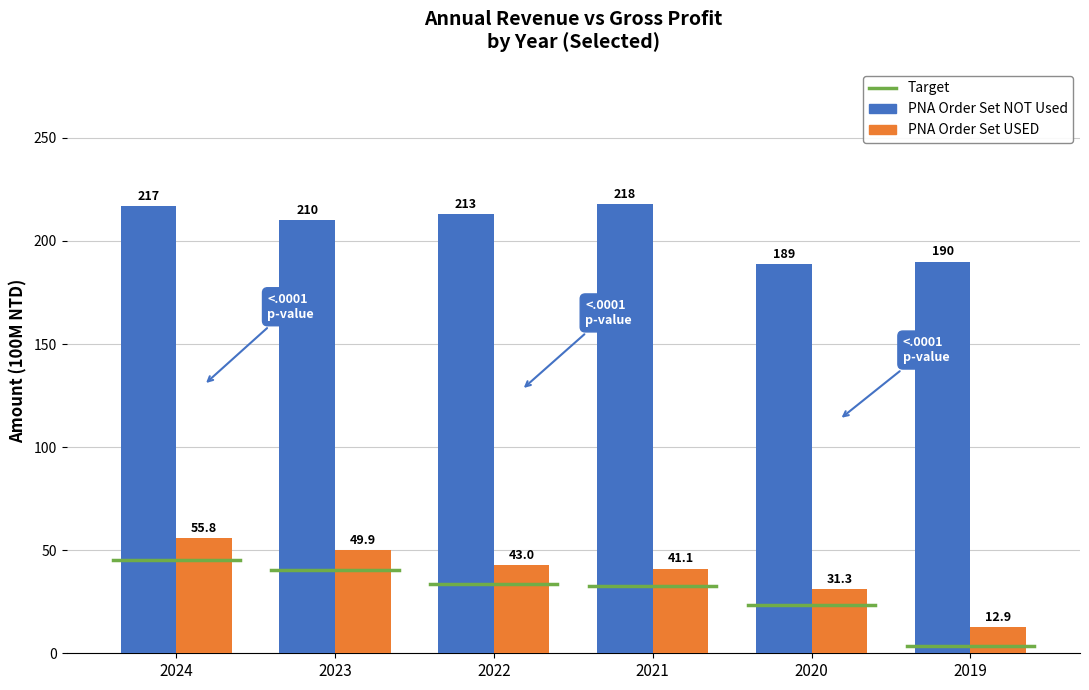

Reading left to right, list all the values displayed in this chart.

PNA Order Set NOT Used: 2024=217.0	2023=210.0	2022=213.0	2021=218.0	2020=189.0	2019=190.0
PNA Order Set USED: 2024=55.8	2023=49.9	2022=43.0	2021=41.1	2020=31.3	2019=12.9